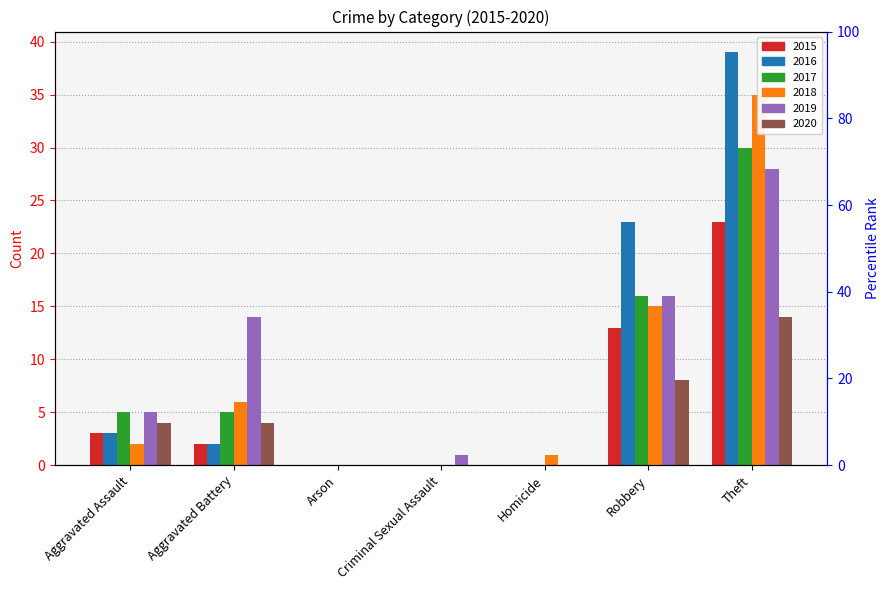

Rank the series by their maximum value, from lowest to highest.

2020, 2015, 2019, 2017, 2018, 2016